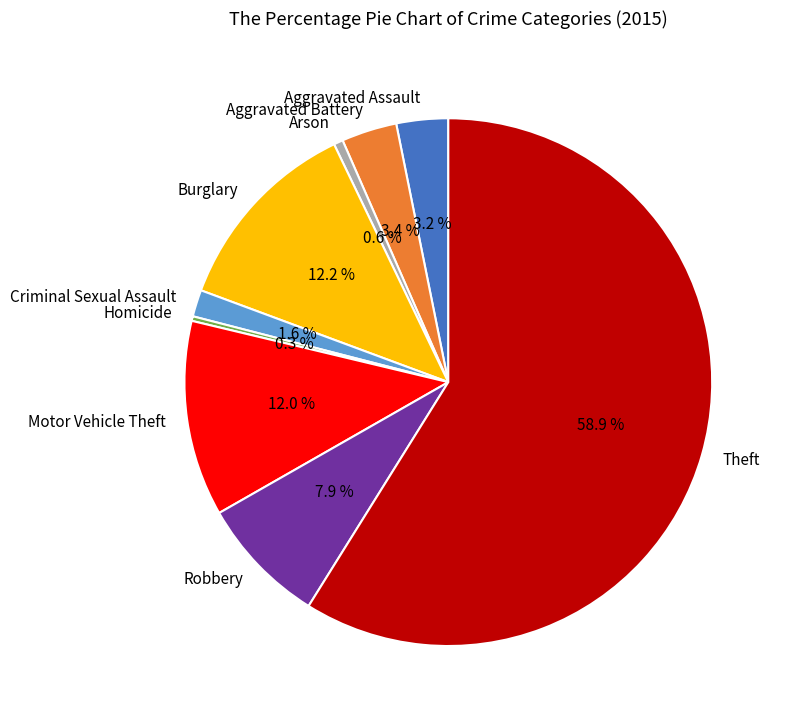

The Arson slice represents 1% of the pie. True or false?

True